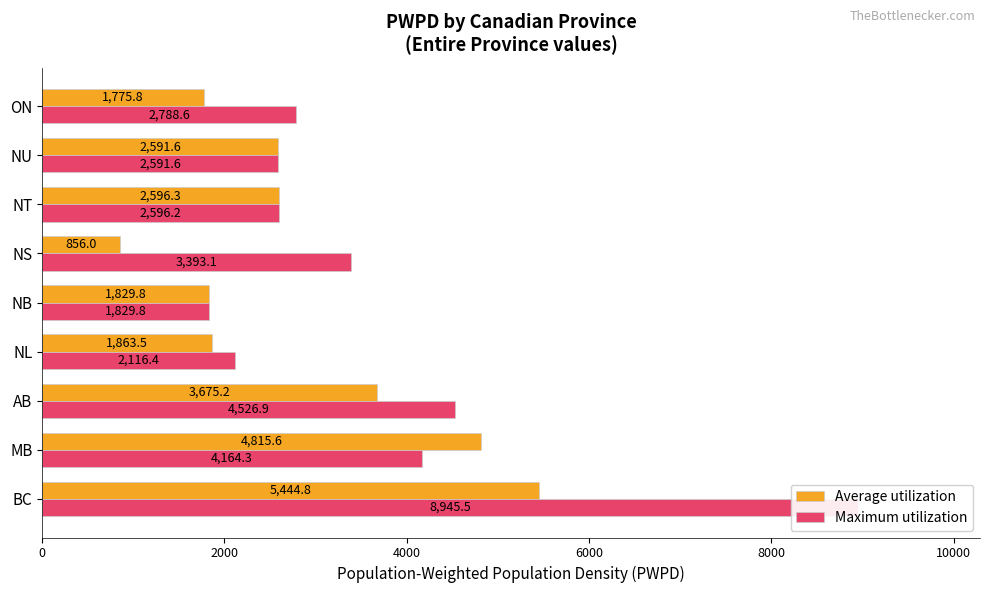

What is the sum of the Maximum utilization values at ON and NU?

5380.2